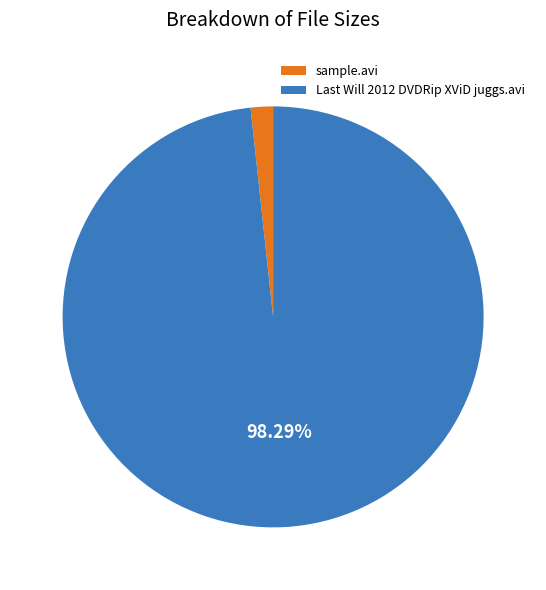

How many slices are in this pie chart?

2